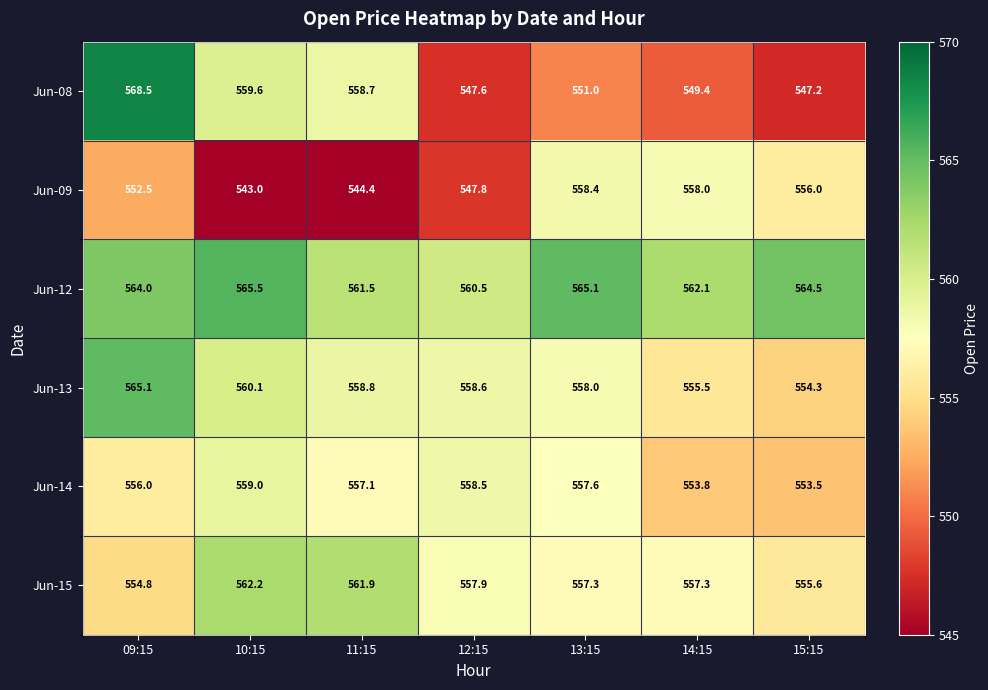

Is it true that Jun-12 equals 929.0 at 11:15?

False